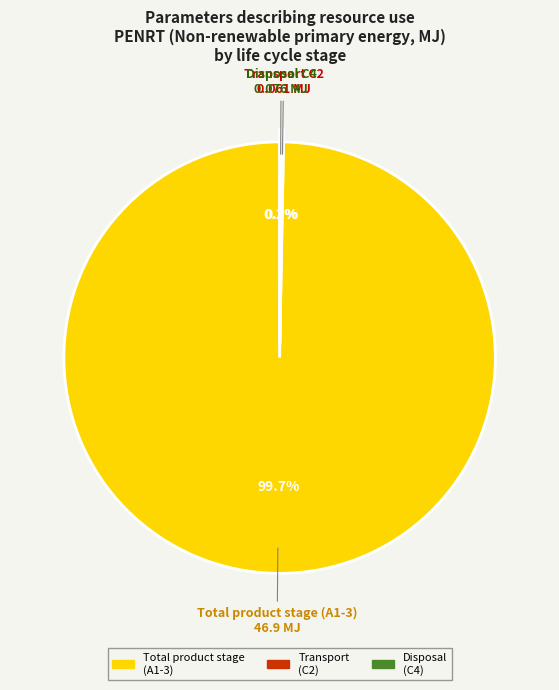

Does any single category account for the majority?

Yes